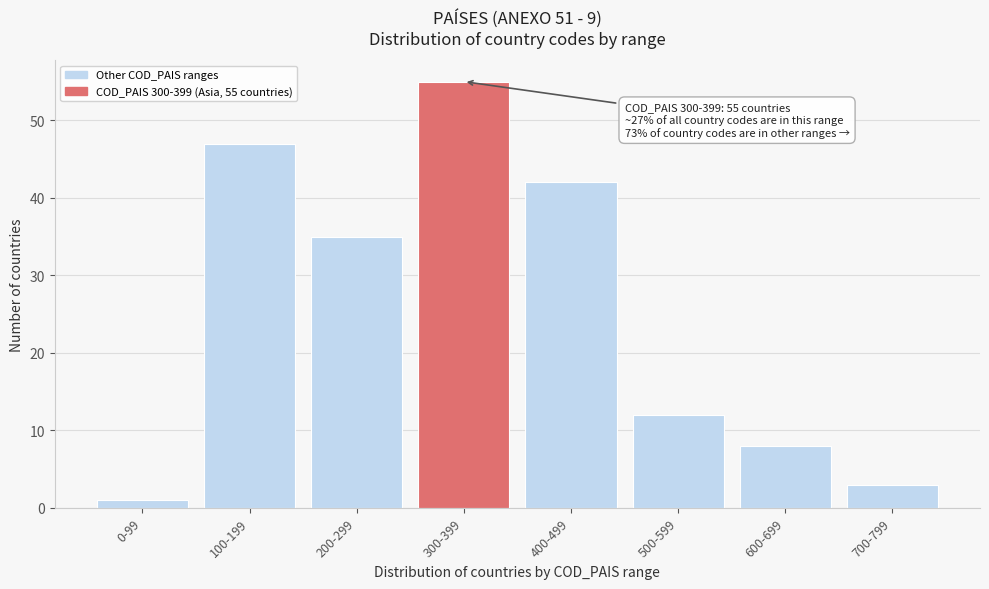

Reading left to right, transcribe all the data shown in this chart.

1	47	35	55	42	12	8	3